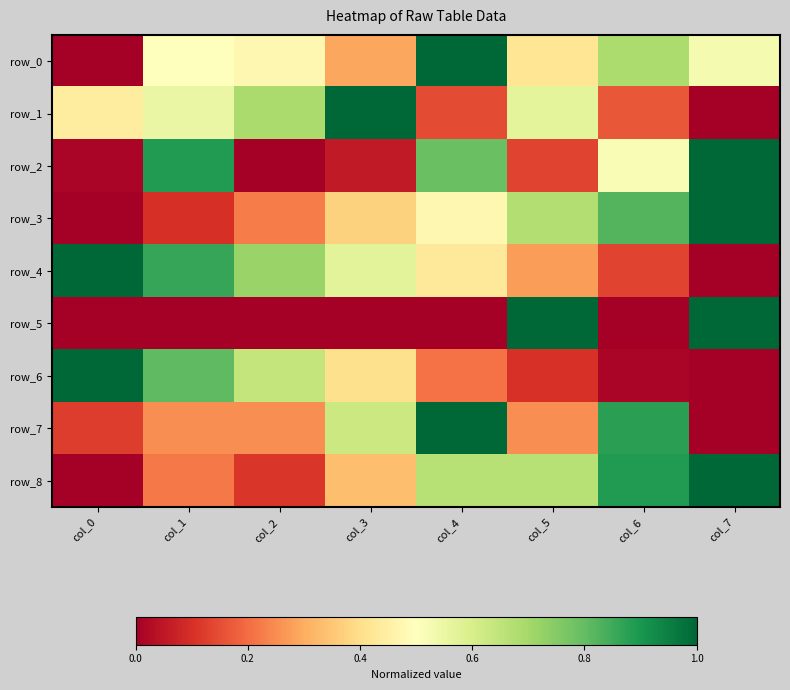

Reading right to left, extract all data points from this chart.

row_0: 0.5	0.7	0.4	1.0	0.3	0.5	0.5	0.0
row_1: 0.0	0.2	0.6	0.1	1.0	0.7	0.6	0.4
row_2: 1.0	0.5	0.1	0.8	0.1	0.0	0.9	0.0
row_3: 1.0	0.8	0.7	0.5	0.4	0.2	0.1	0.0
row_4: 0.0	0.1	0.3	0.4	0.6	0.7	0.9	1.0
row_5: 1.0	0.0	1.0	0.0	0.0	0.0	0.0	0.0
row_6: 0.0	0.0	0.1	0.2	0.4	0.6	0.8	1.0
row_7: 0.0	0.9	0.3	1.0	0.6	0.3	0.3	0.1
row_8: 1.0	0.9	0.7	0.7	0.3	0.1	0.2	0.0